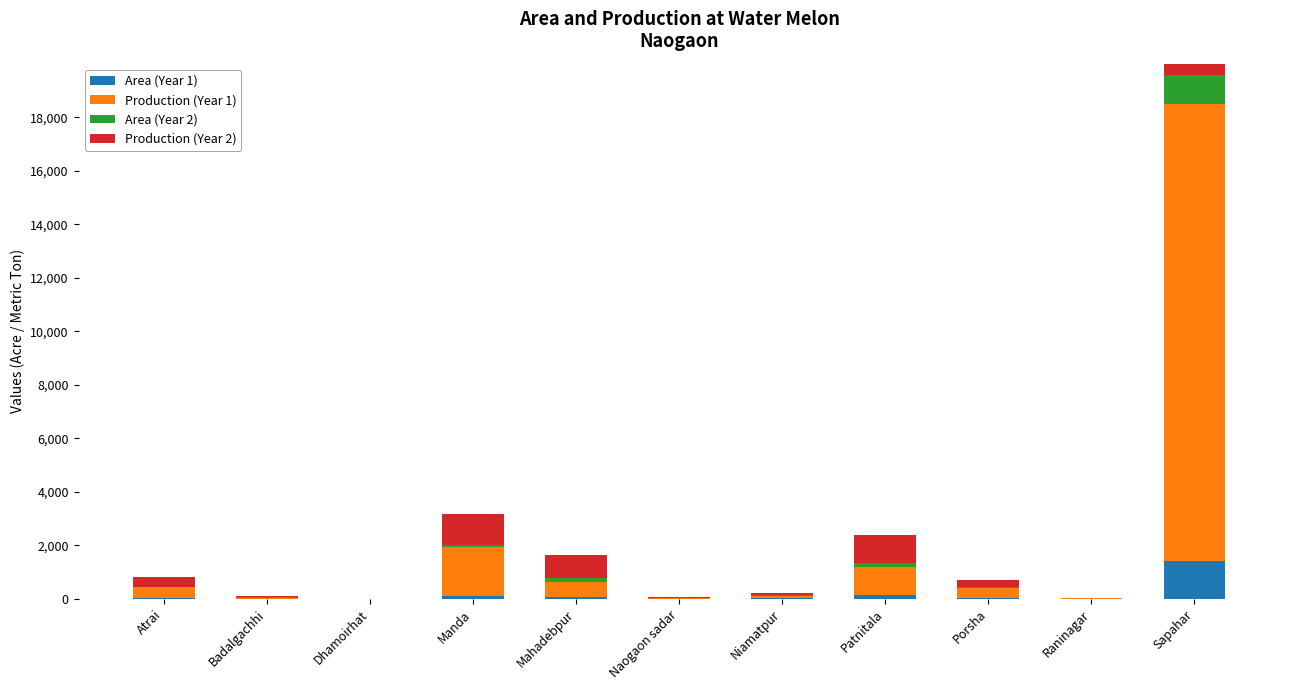

How many values in the Production (Year 1) series are below 376?

5